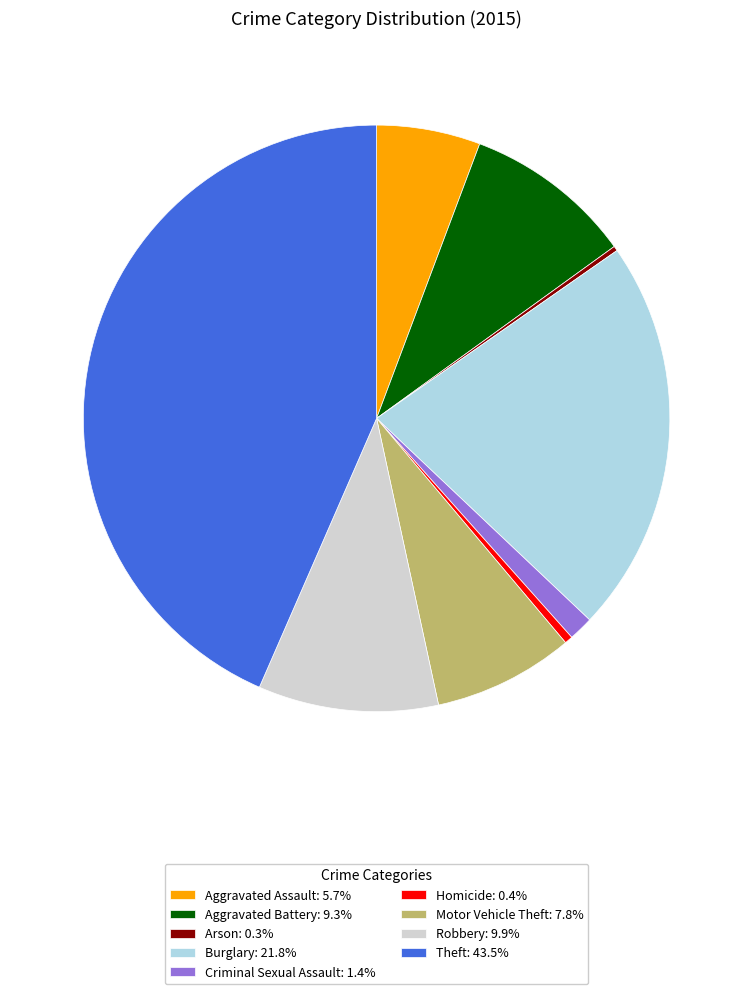

Does Homicide represent more than half of the total?

No